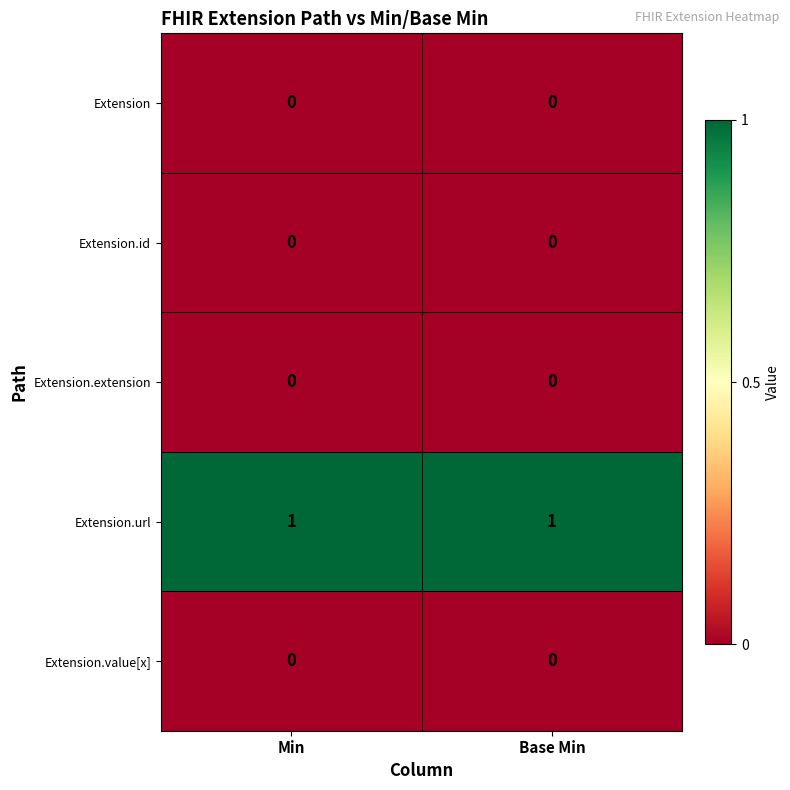

Is the value of Extension.url at Min greater than the value of Extension.extension at Min?

Yes